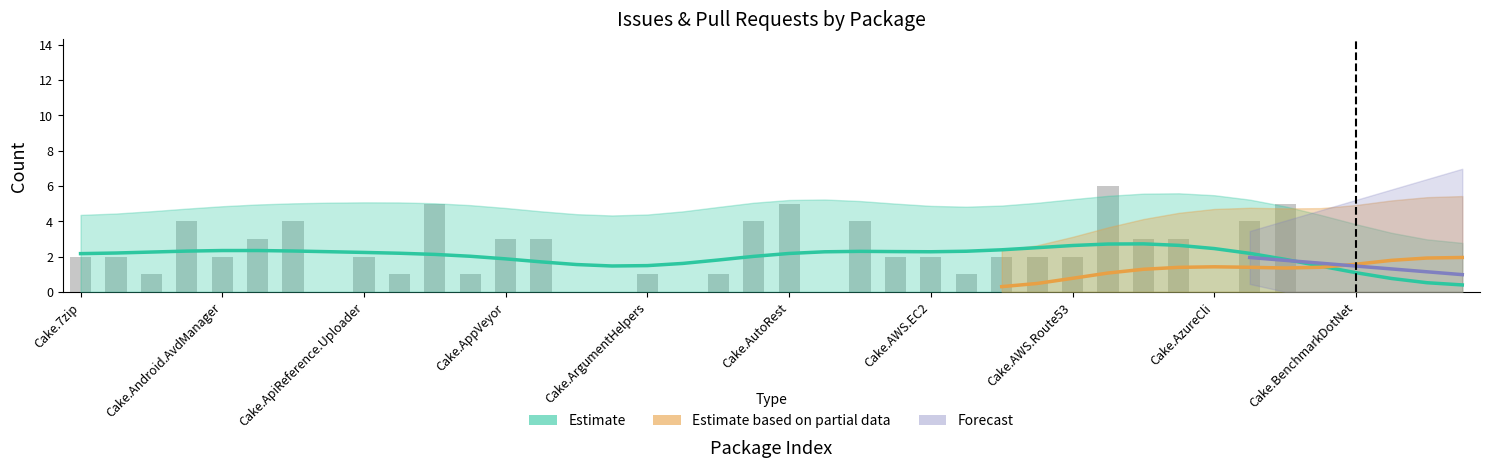

What is the change in value from Cake.Asciidoctor to Cake.AWS.Lambda?

+2